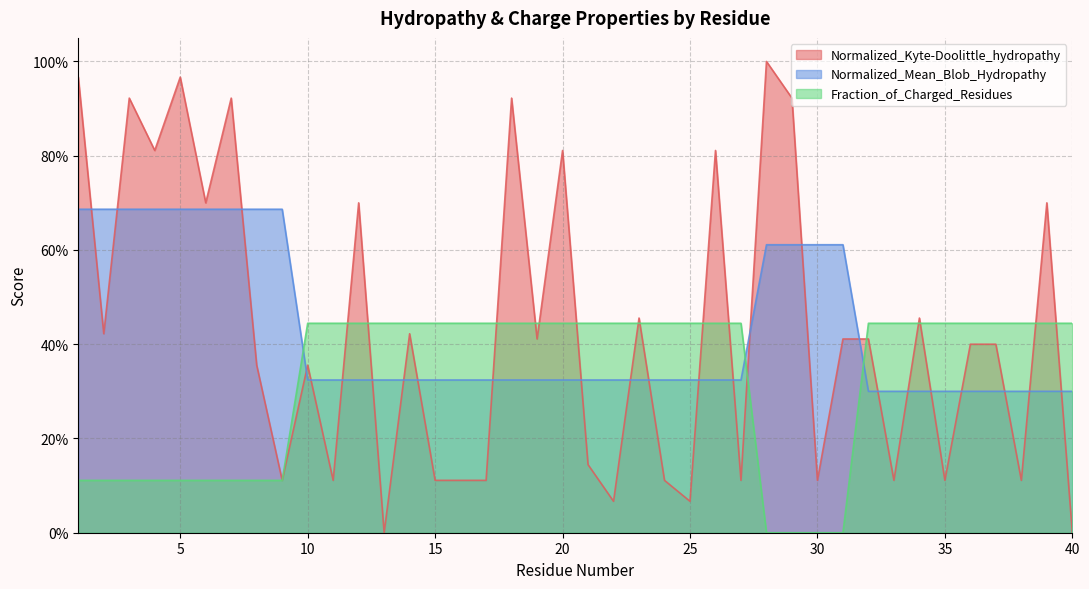

List the labels in order of Normalized_Mean_Blob_Hydropathy value, largest first.

1, 2, 3, 4, 5, 6, 7, 8, 9, 28, 29, 30, 31, 10, 11, 12, 13, 14, 15, 16, 17, 18, 19, 20, 21, 22, 23, 24, 25, 26, 27, 32, 33, 34, 35, 36, 37, 38, 39, 40